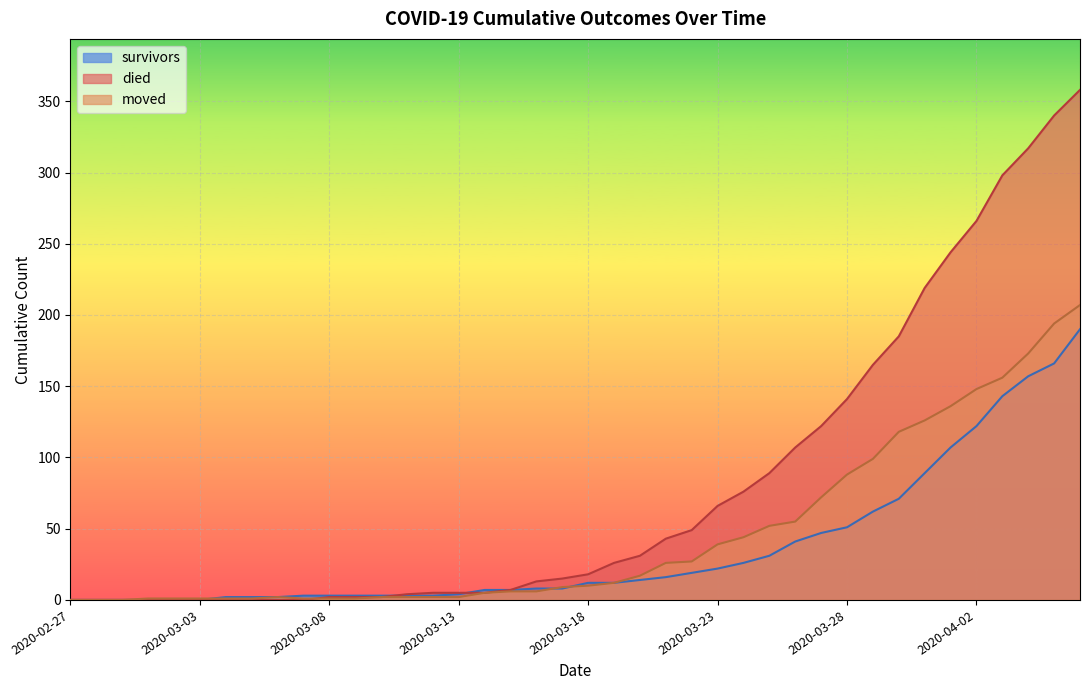

Reading left to right, what are all the values shown in this chart?

survivors: 2020-02-27=0	2020-02-28=0	2020-02-29=0	2020-03-01=0	2020-03-02=0	2020-03-03=0	2020-03-04=2	2020-03-05=2	2020-03-06=2	2020-03-07=3	2020-03-08=3	2020-03-09=3	2020-03-10=3	2020-03-11=3	2020-03-12=3	2020-03-13=4	2020-03-14=7	2020-03-15=7	2020-03-16=8	2020-03-17=8	2020-03-18=12	2020-03-19=12	2020-03-20=14	2020-03-21=16	2020-03-22=19	2020-03-23=22	2020-03-24=26	2020-03-25=31	2020-03-26=41	2020-03-27=47	2020-03-28=51	2020-03-29=62	2020-03-30=71	2020-03-31=89	2020-04-01=107	2020-04-02=122	2020-04-03=143	2020-04-04=157	2020-04-05=166	2020-04-06=190
died: 2020-02-27=0	2020-02-28=0	2020-02-29=0	2020-03-01=0	2020-03-02=0	2020-03-03=0	2020-03-04=0	2020-03-05=0	2020-03-06=0	2020-03-07=0	2020-03-08=2	2020-03-09=2	2020-03-10=2	2020-03-11=4	2020-03-12=5	2020-03-13=5	2020-03-14=5	2020-03-15=7	2020-03-16=13	2020-03-17=15	2020-03-18=18	2020-03-19=26	2020-03-20=31	2020-03-21=43	2020-03-22=49	2020-03-23=66	2020-03-24=76	2020-03-25=89	2020-03-26=107	2020-03-27=122	2020-03-28=141	2020-03-29=165	2020-03-30=185	2020-03-31=219	2020-04-01=244	2020-04-02=266	2020-04-03=298	2020-04-04=317	2020-04-05=340	2020-04-06=358
moved: 2020-02-27=0	2020-02-28=0	2020-02-29=0	2020-03-01=1	2020-03-02=1	2020-03-03=1	2020-03-04=1	2020-03-05=1	2020-03-06=2	2020-03-07=1	2020-03-08=1	2020-03-09=1	2020-03-10=2	2020-03-11=2	2020-03-12=2	2020-03-13=2	2020-03-14=5	2020-03-15=6	2020-03-16=6	2020-03-17=9	2020-03-18=10	2020-03-19=12	2020-03-20=17	2020-03-21=26	2020-03-22=27	2020-03-23=39	2020-03-24=44	2020-03-25=52	2020-03-26=55	2020-03-27=72	2020-03-28=88	2020-03-29=99	2020-03-30=118	2020-03-31=126	2020-04-01=136	2020-04-02=148	2020-04-03=156	2020-04-04=173	2020-04-05=194	2020-04-06=207